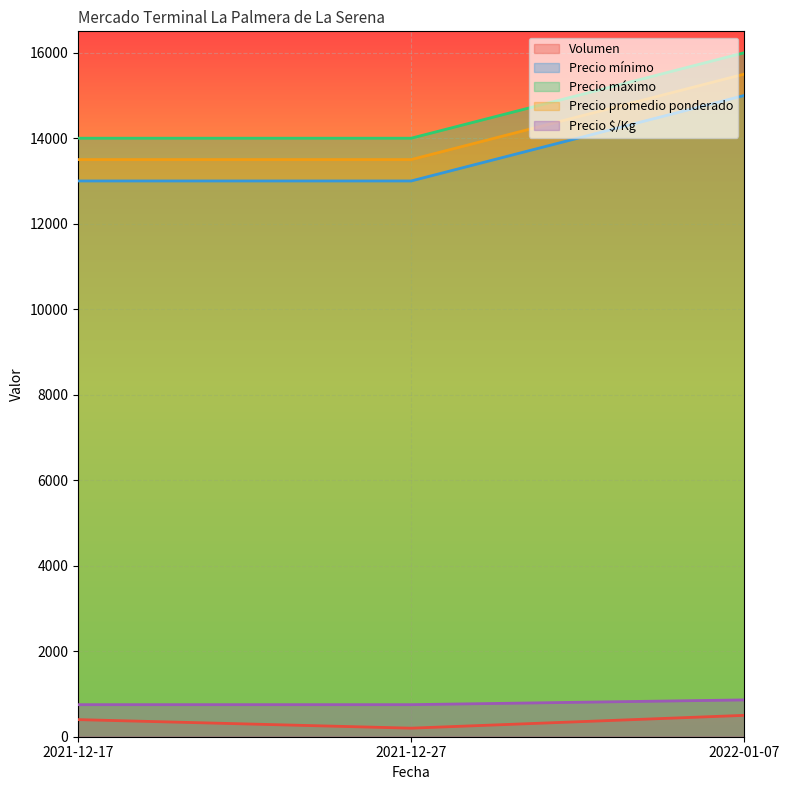

Which has a higher value, 2021-12-17 or 2021-12-27?

2021-12-17